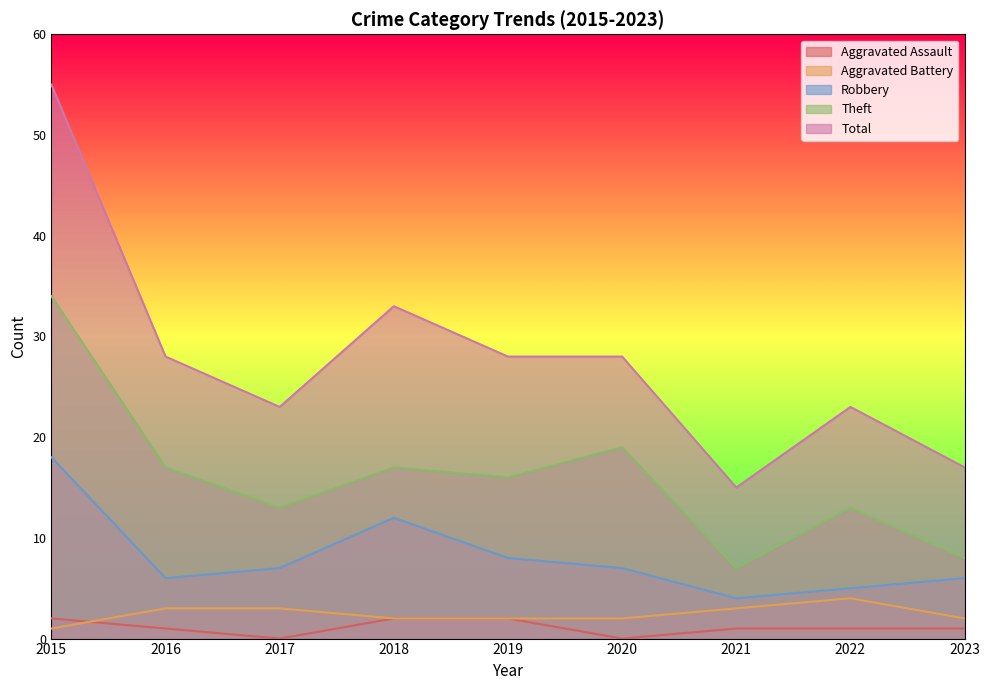

How many lines are shown in the chart?

5